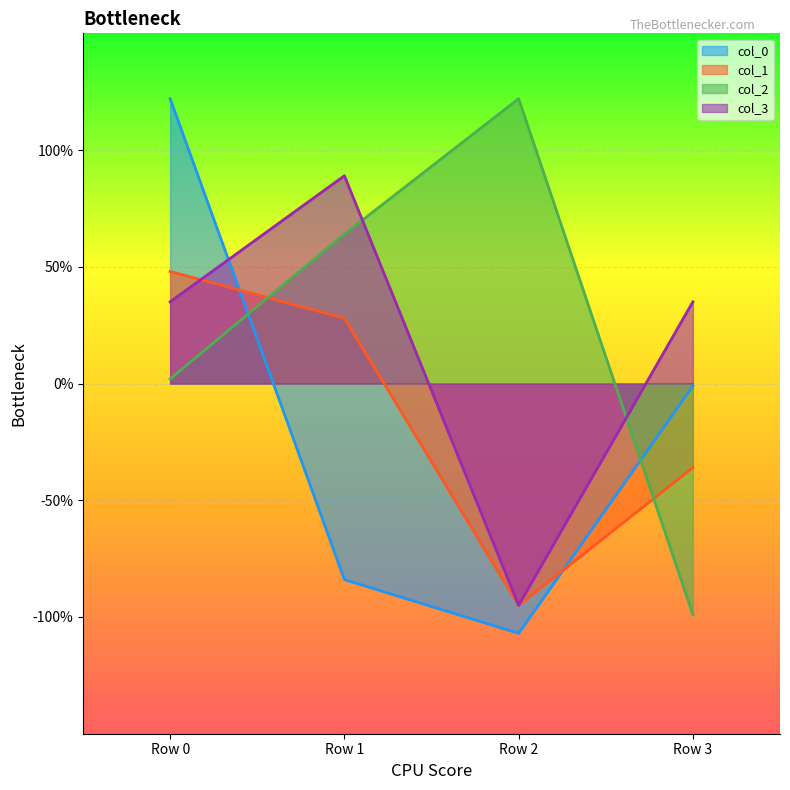

What are all the series names shown in the legend?

col_0, col_1, col_2, col_3